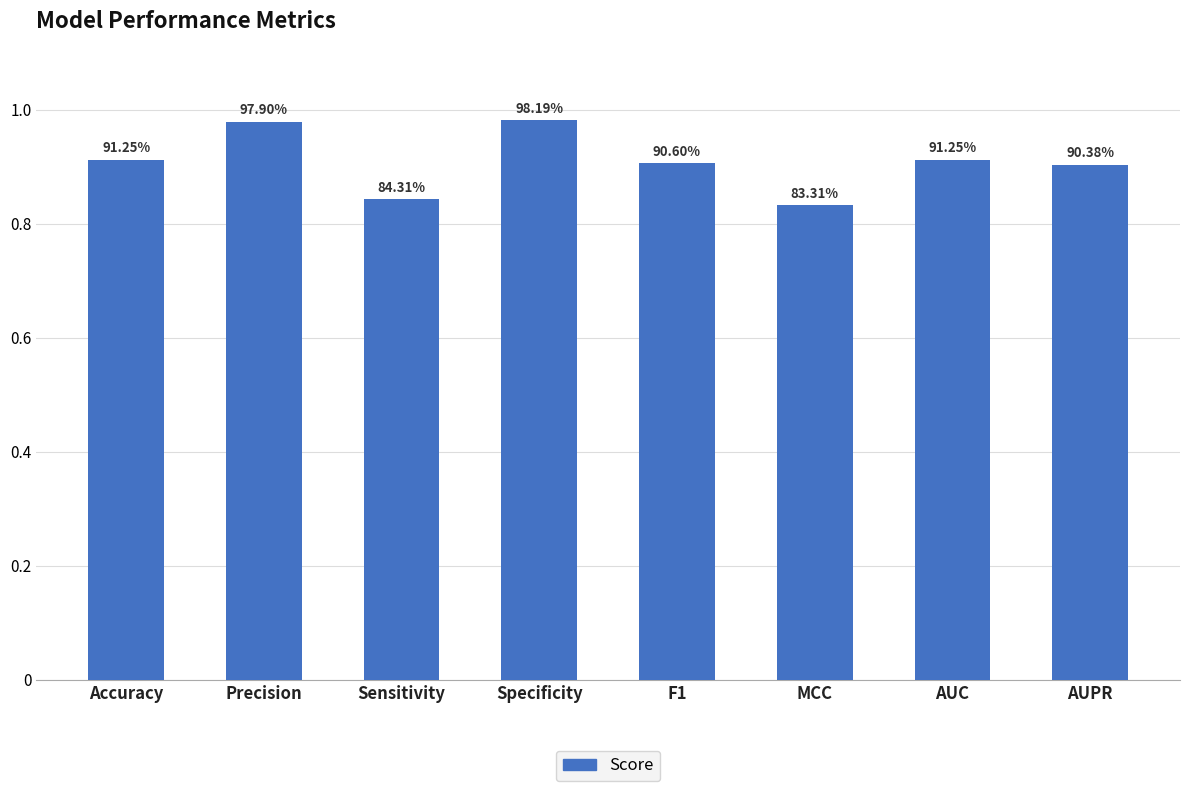

What is the sum of the values at MCC and F1?

1.7